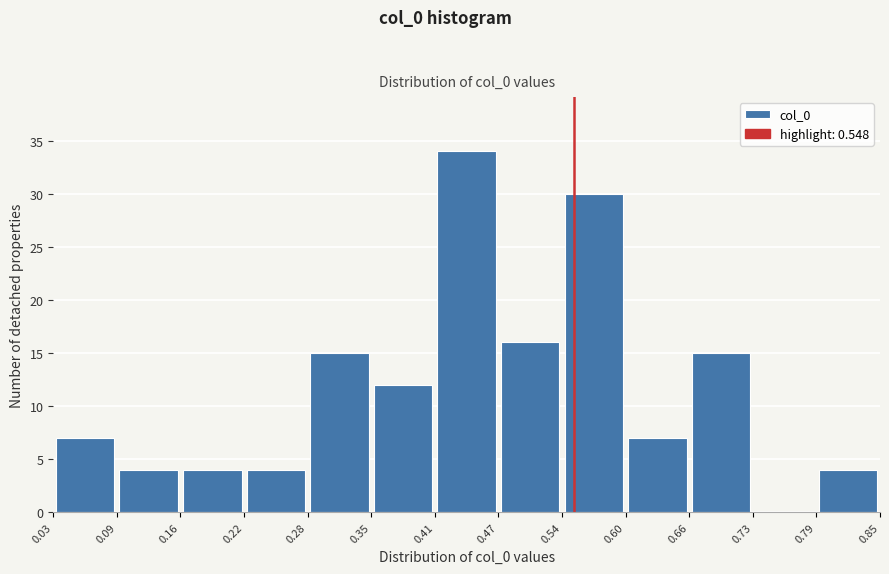

Reading left to right, list every bar in this chart as the range it spans on the x-axis followed by its height. The values are not printed on the chart, so give them approximately, as read against the axis.

0.03 to 0.09: 7
0.09 to 0.16: 4
0.16 to 0.22: 4
0.22 to 0.28: 4
0.28 to 0.35: 15
0.35 to 0.41: 12
0.41 to 0.47: 34
0.47 to 0.54: 16
0.54 to 0.60: 30
0.60 to 0.66: 7
0.66 to 0.73: 15
0.73 to 0.79: 0
0.79 to 0.85: 4